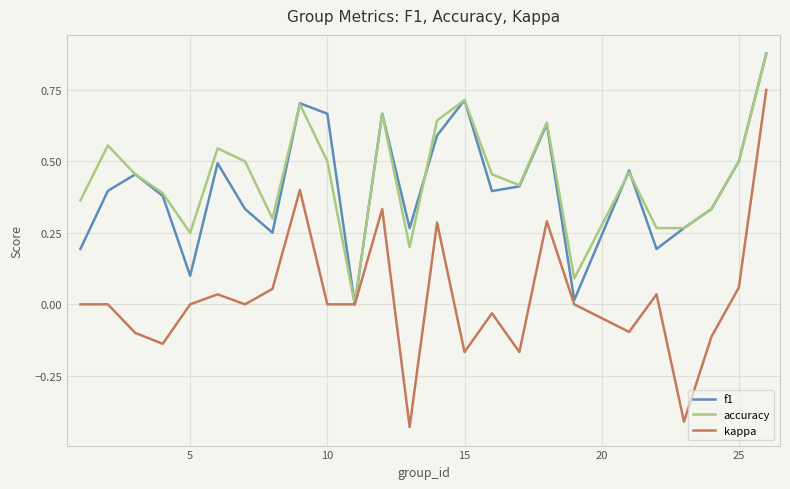

How many interior local peaks does the accuracy series have?

7